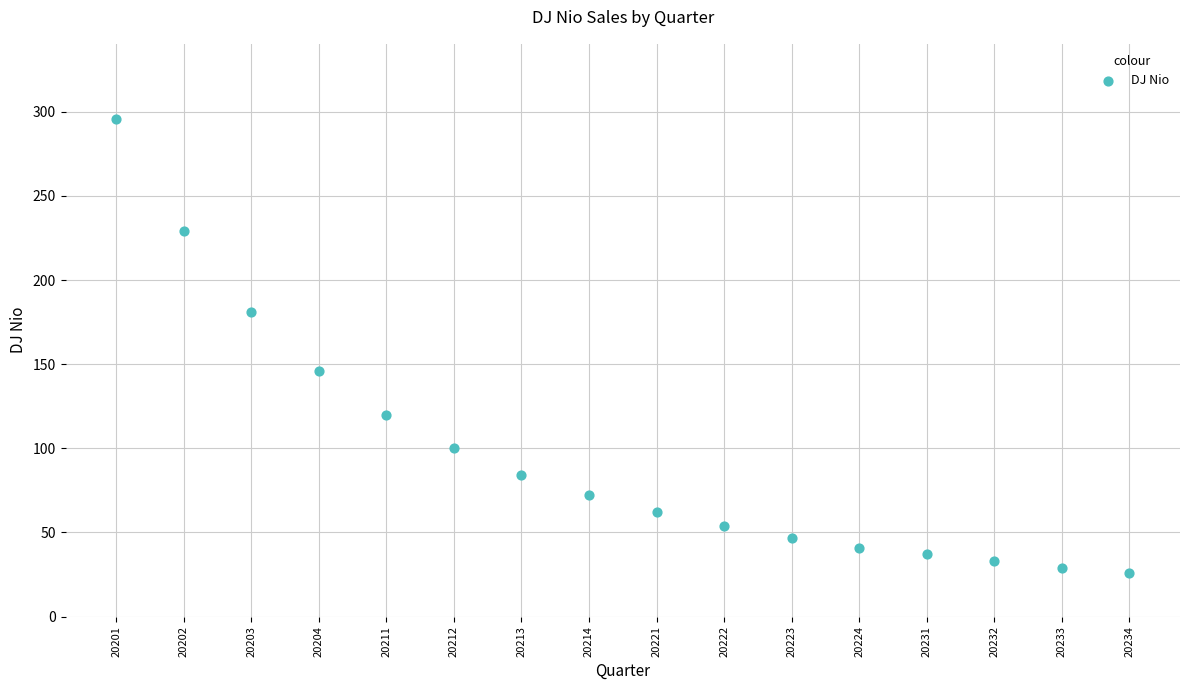

What is the range of Y values (max minus min)?

270